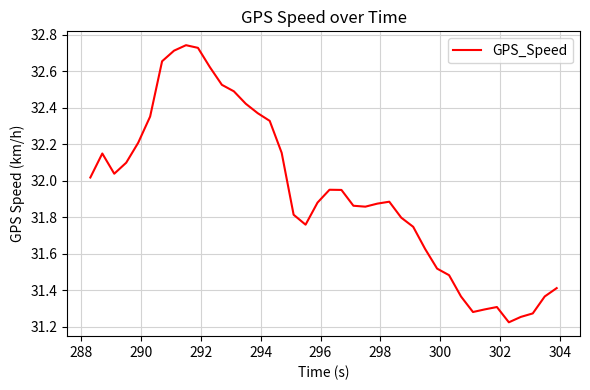

What is the difference between the maximum and minimum values?

1.5